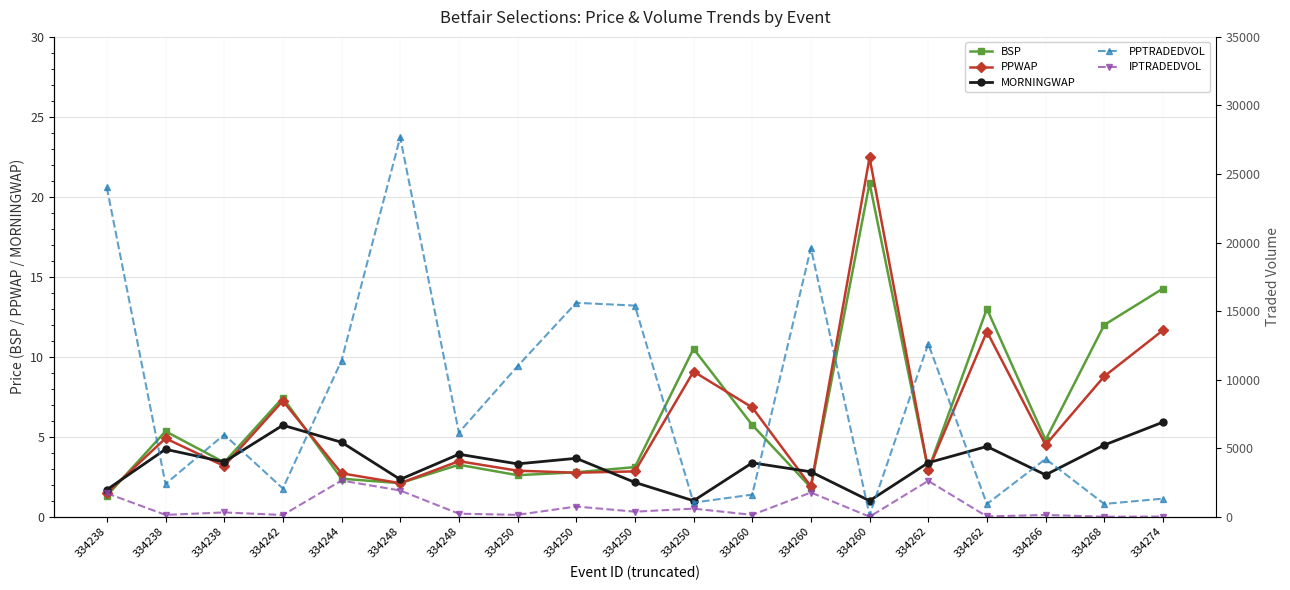

Which series has the largest total across all categories?

PPTRADEDVOL